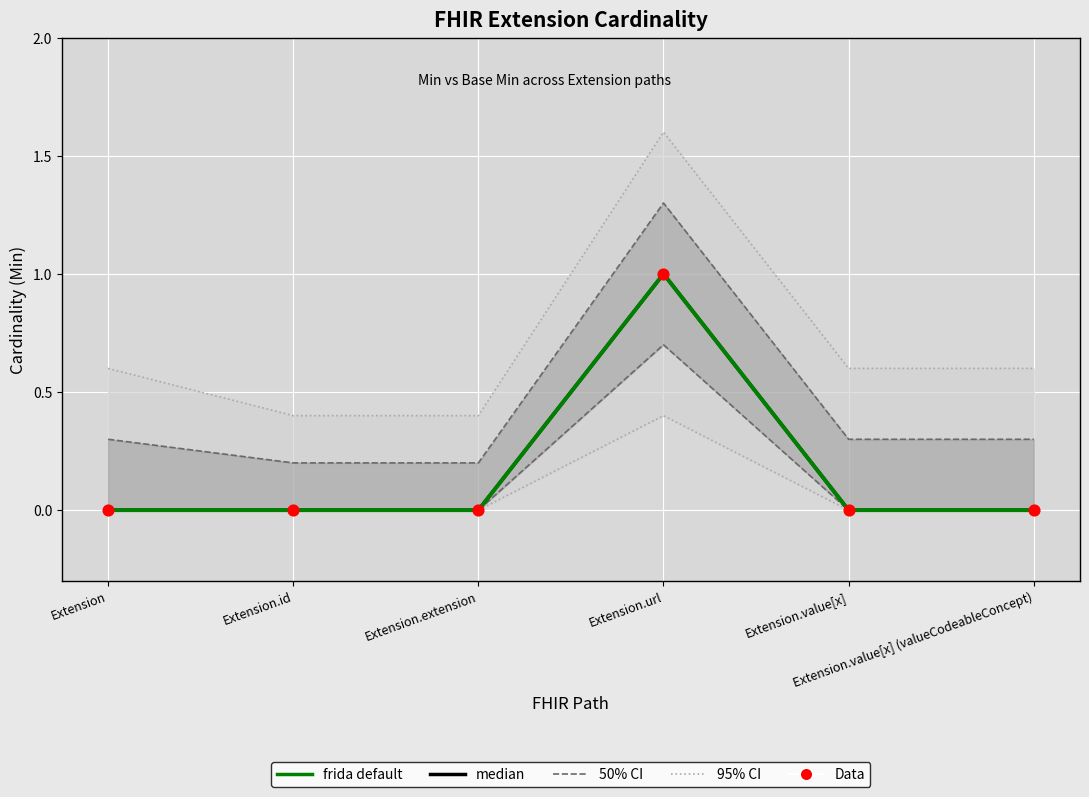

Which series has the largest total across all categories?

95% CI